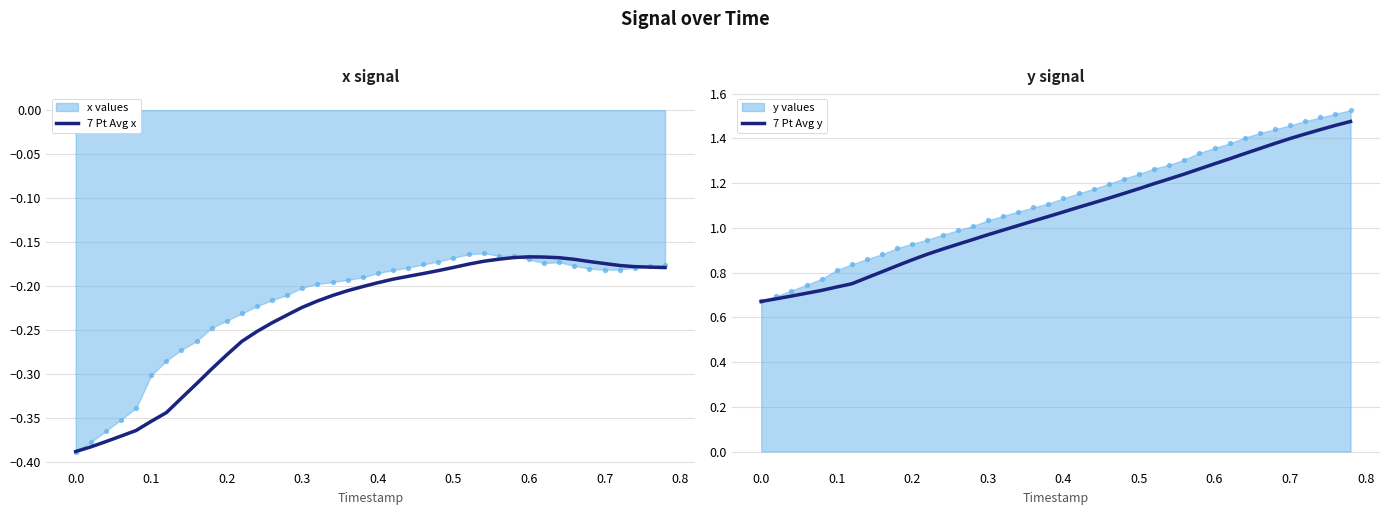

The value of 7 Pt Avg x at 0.0 is -0.1. True or false?

False